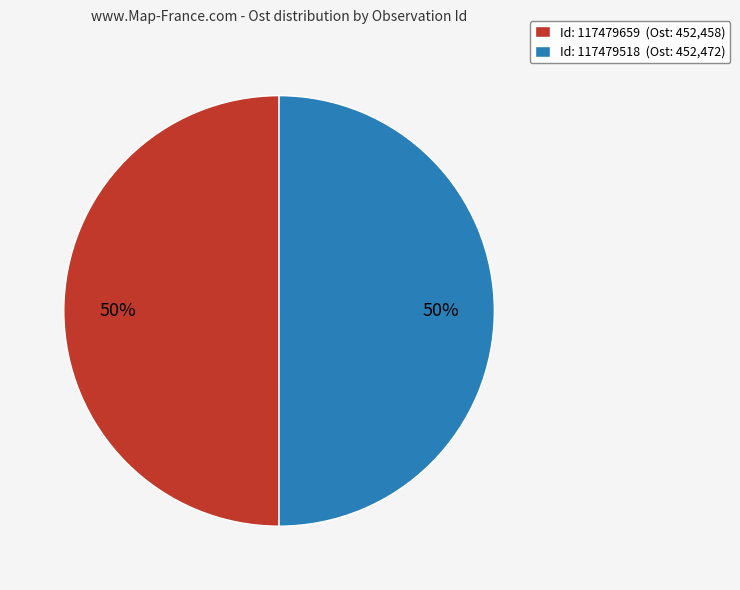

To the nearest percent, what is the average slice percentage?

50%